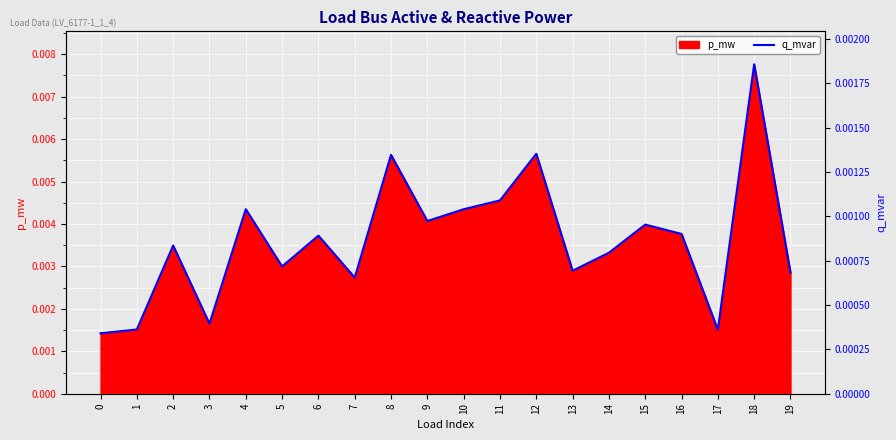

List the labels in order of value, smallest first.

0, 17, 1, 3, 7, 19, 13, 5, 14, 2, 6, 16, 15, 9, 10, 4, 11, 8, 12, 18